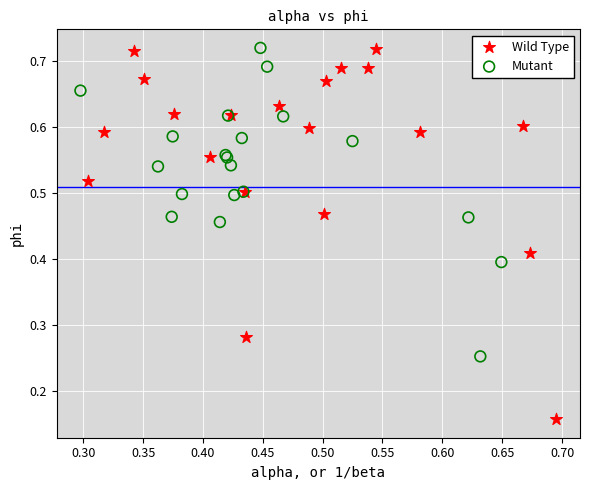

What are all the series names shown in the legend?

Wild Type, Mutant